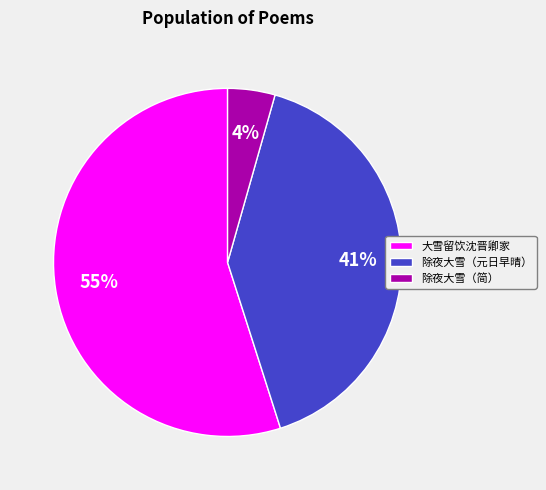

Count the number of slices in the pie.

3